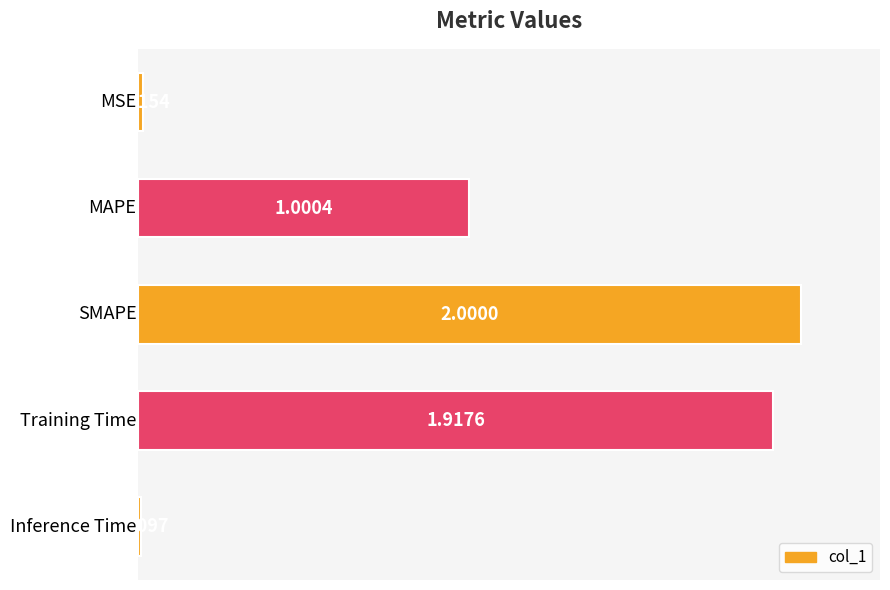

What is the difference between the maximum and minimum values?

2.0